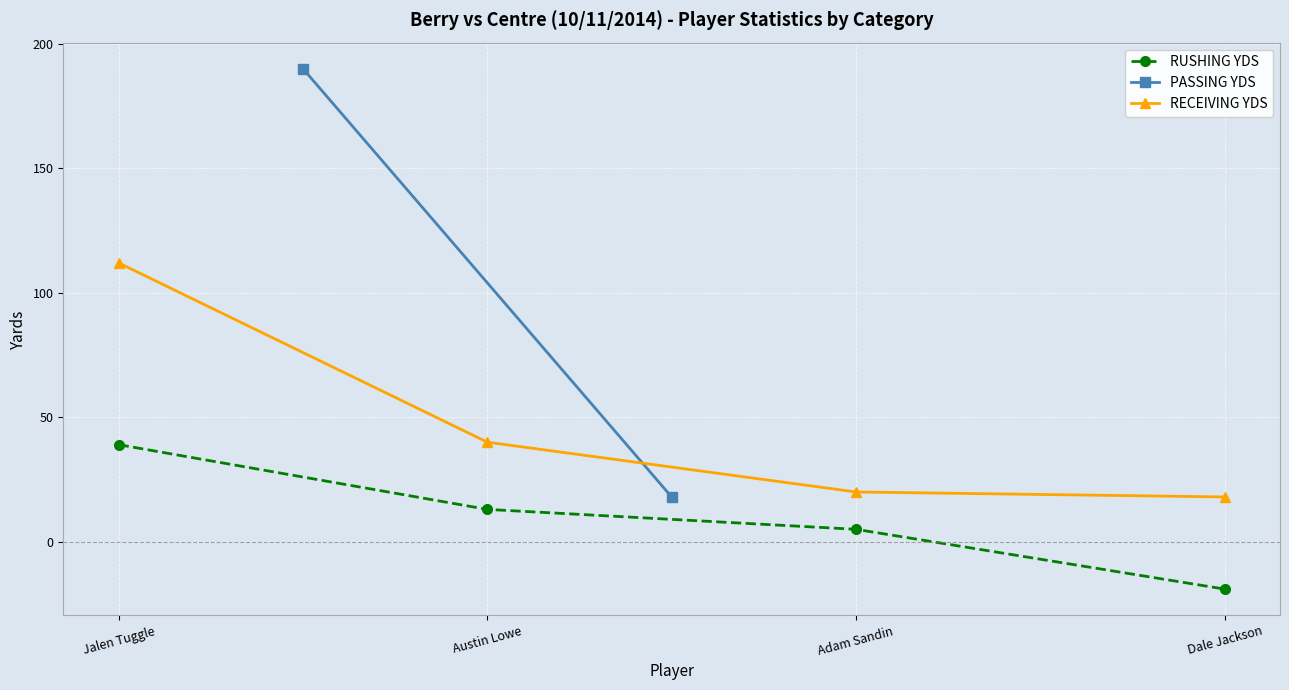

How many values in the RUSHING YDS series are below 13?

2